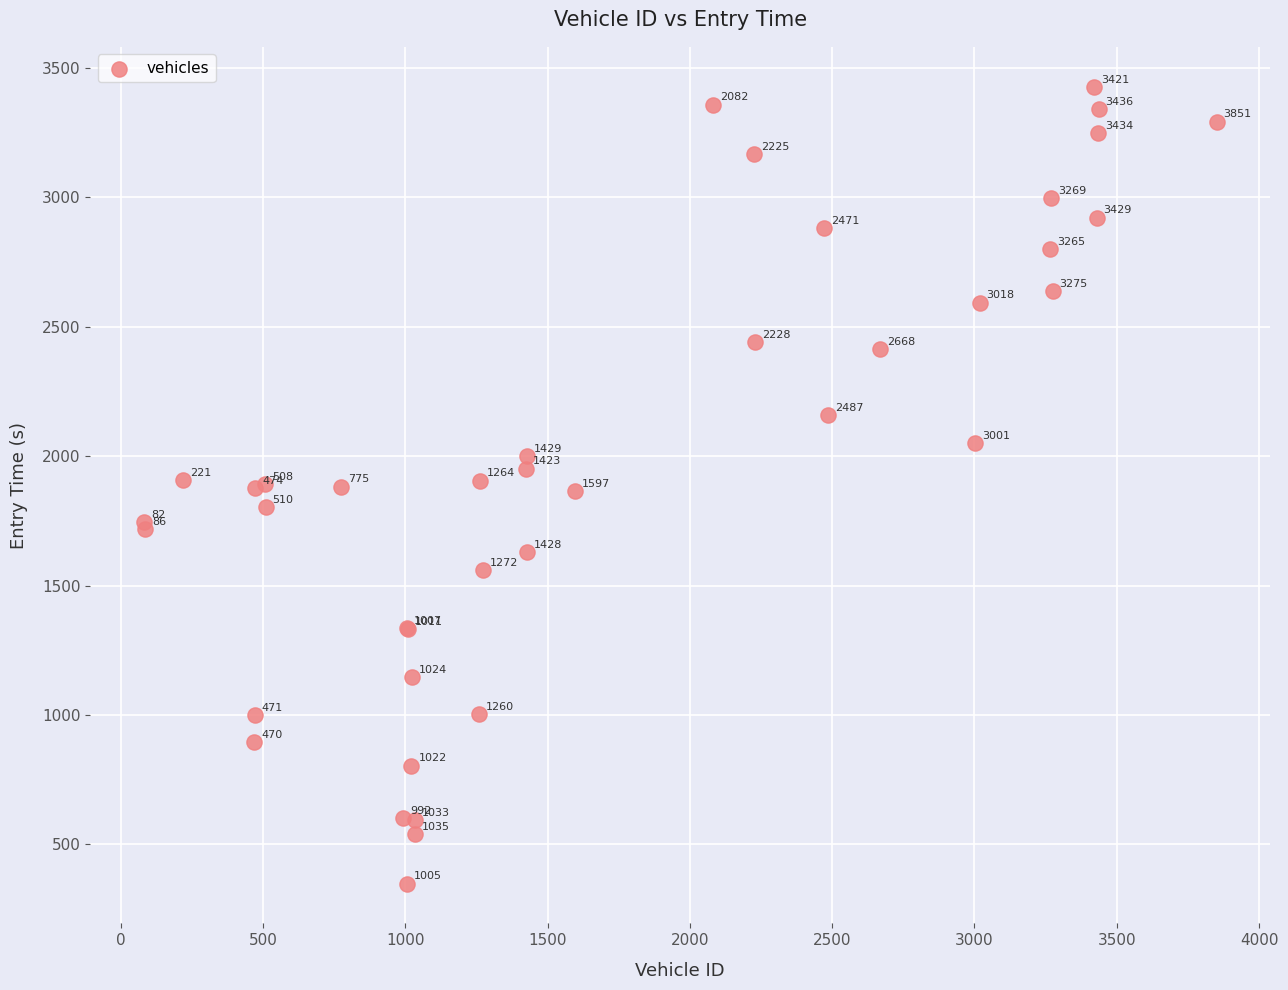

What Y value in the scatter plot is closest to 1888?

1892.1